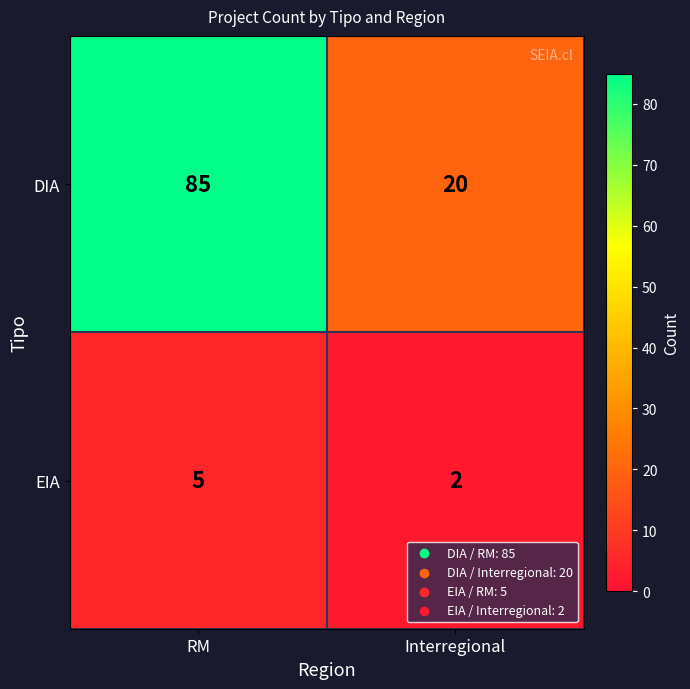

Rank the series by their average value, from highest to lowest.

DIA, EIA